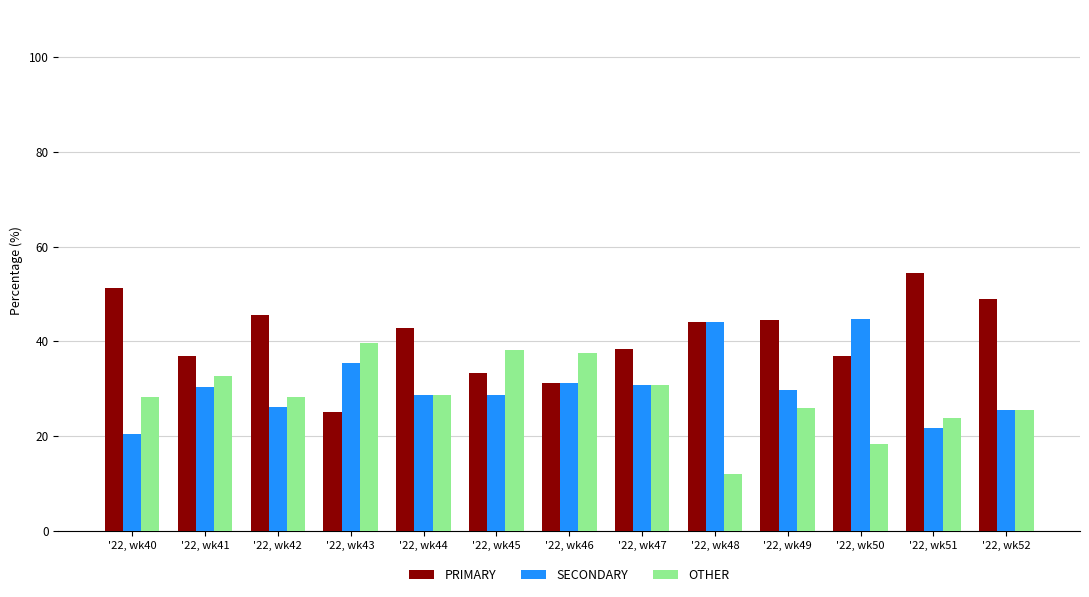

What is the spread (max minus min) of values at '22, wk44?

14.3